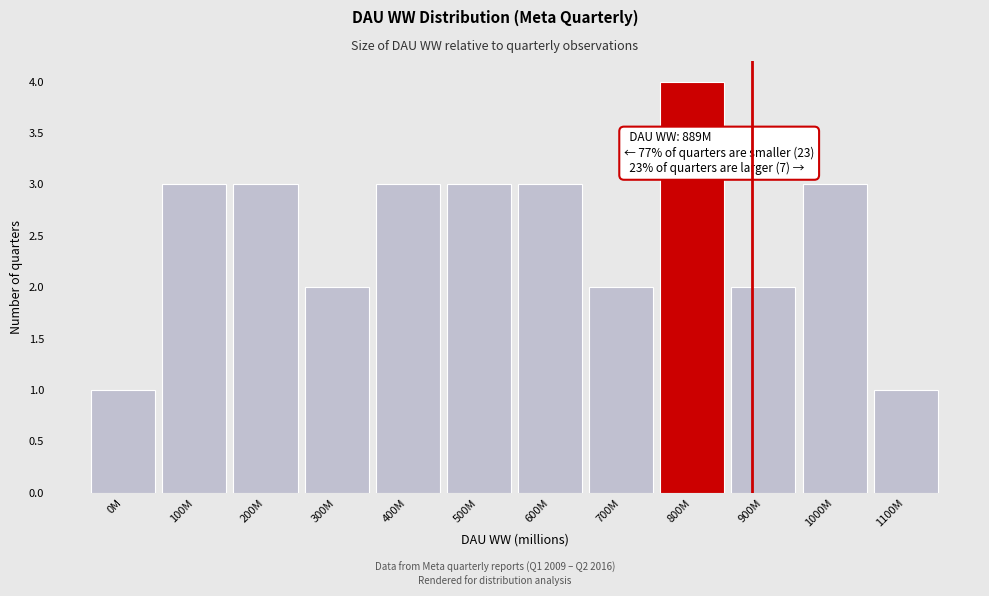

Reading left to right, list all the values displayed in this chart.

1	3	3	2	3	3	3	2	4	2	3	1